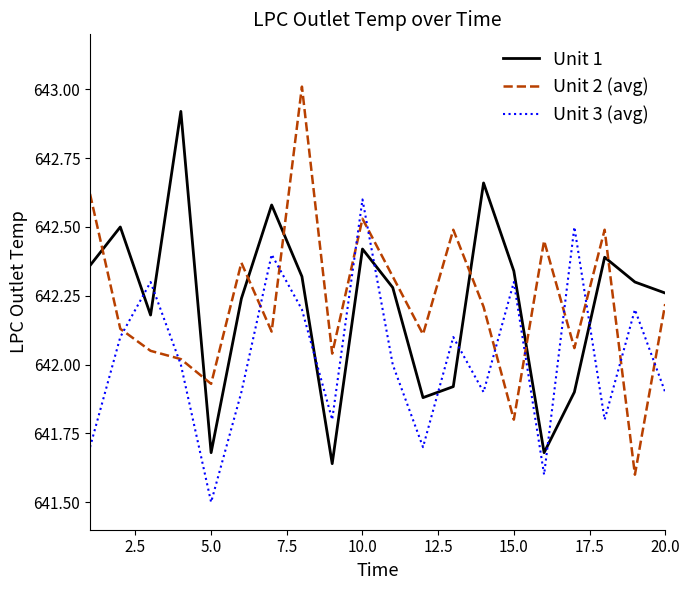

Rank the series by their maximum value, from lowest to highest.

Unit 3 (avg), Unit 1, Unit 2 (avg)